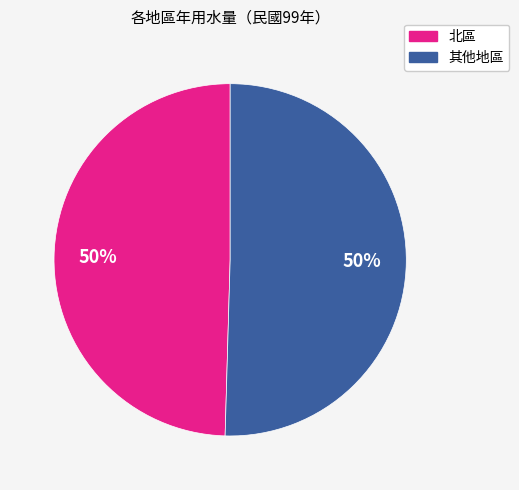

To the nearest percent, what is the average slice percentage?

50%